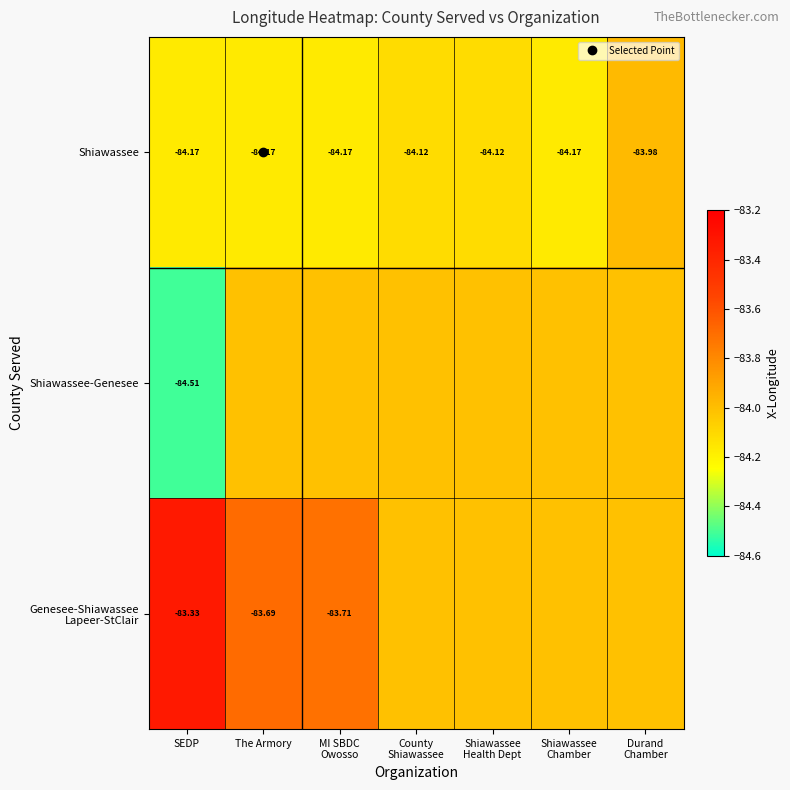

Rank the categories by Genesee-Shiawassee Lapeer-StClair value from highest to lowest.

SEDP, The Armory, MI SBDC Owosso, County Shiawassee, Shiawassee Health Dept, Shiawassee Chamber, Durand Chamber